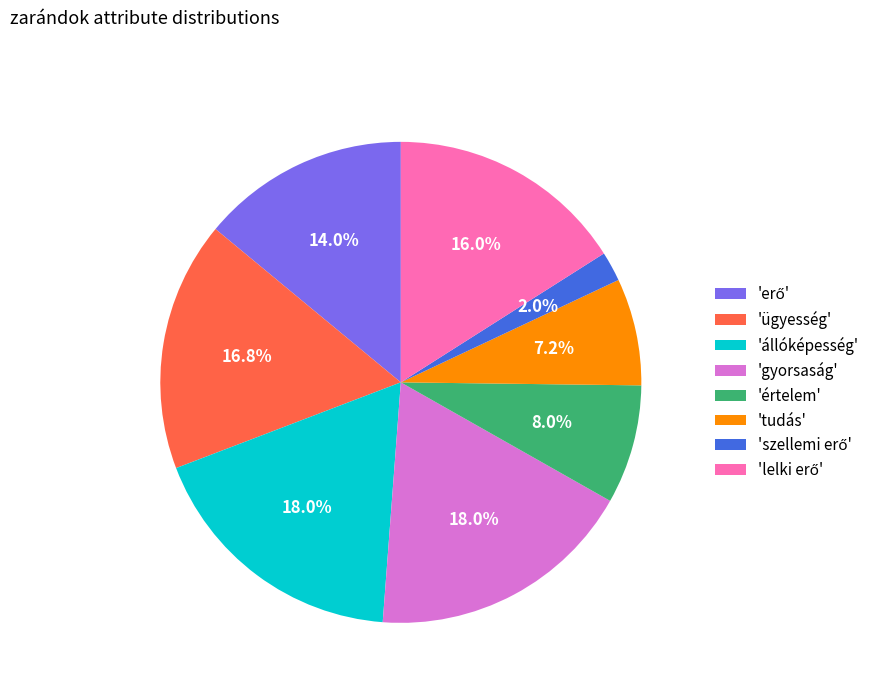

Does 'állóképesség' represent more than half of the total?

No